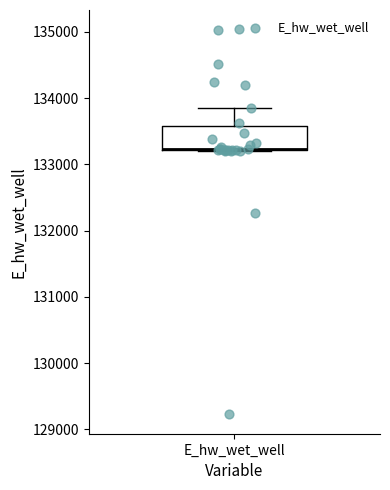

Where is the upper edge of the box for E_hw_wet_well on the y-axis? The values are not printed on the chart, so give them approximately, as read against the axis.

133600